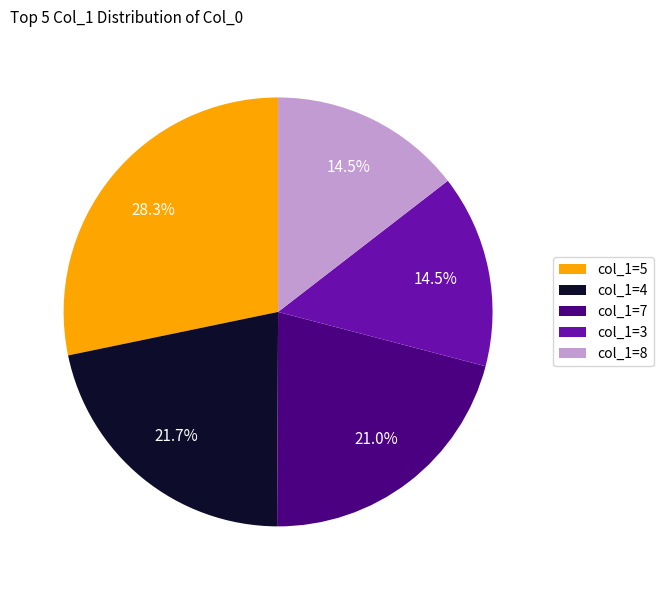

To the nearest percent, what is the difference between the largest and smallest slice percentages?

14%